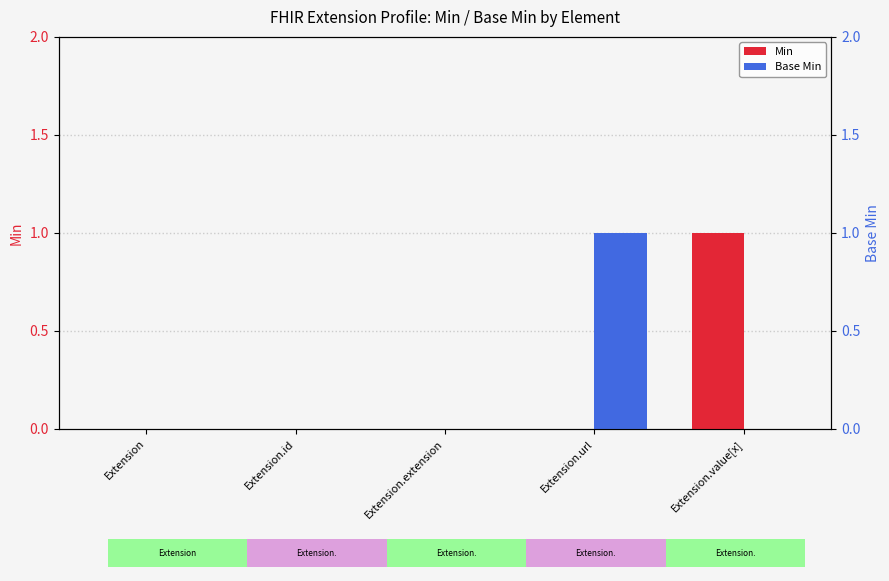

Is the value of Min at Extension greater than the value of Base Min at Extension.url?

No